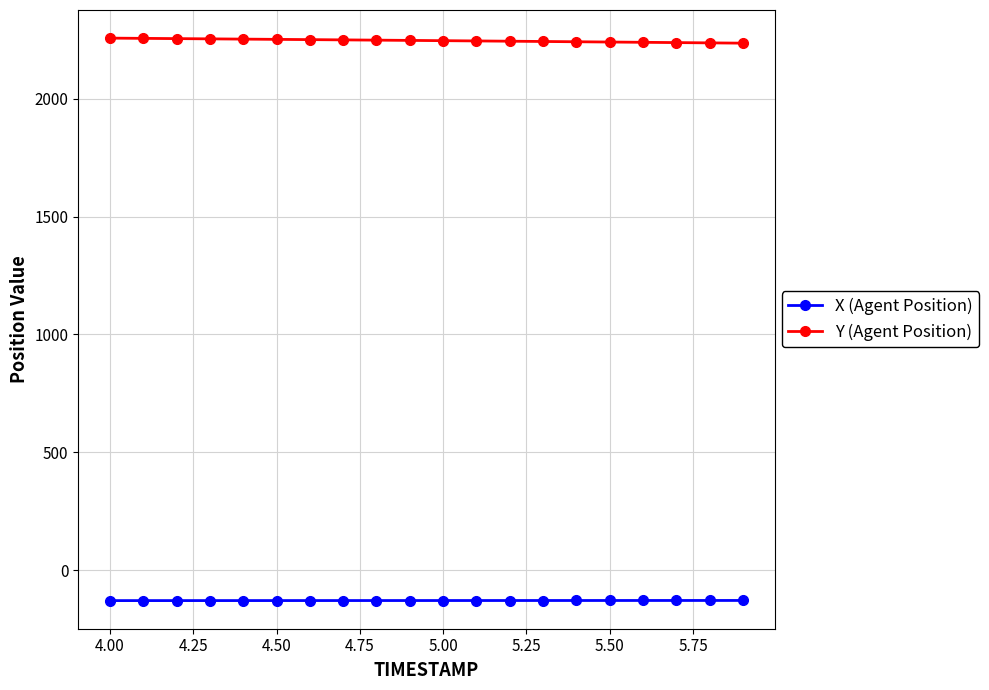

Which series has the largest total across all categories?

Y (Agent Position)